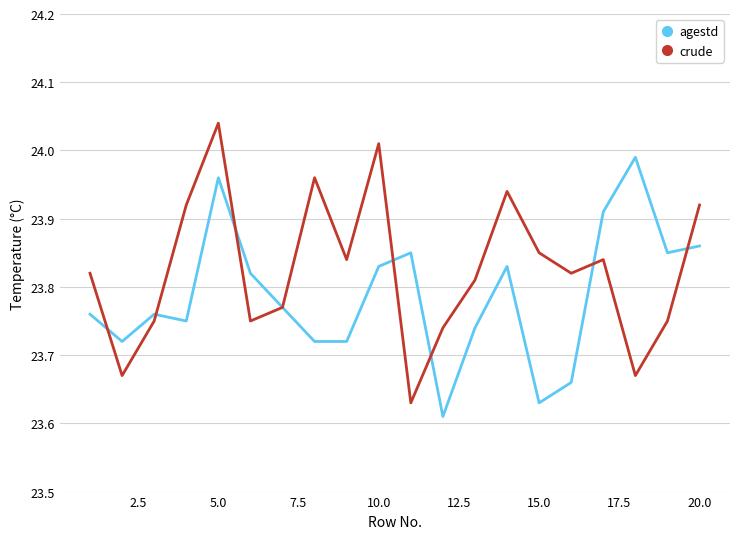

List the series in order of their overall mean, lowest first.

agestd, crude